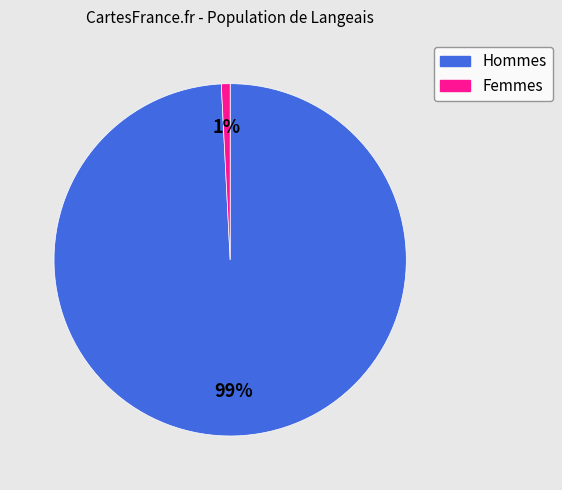

How many slices are in this pie chart?

2